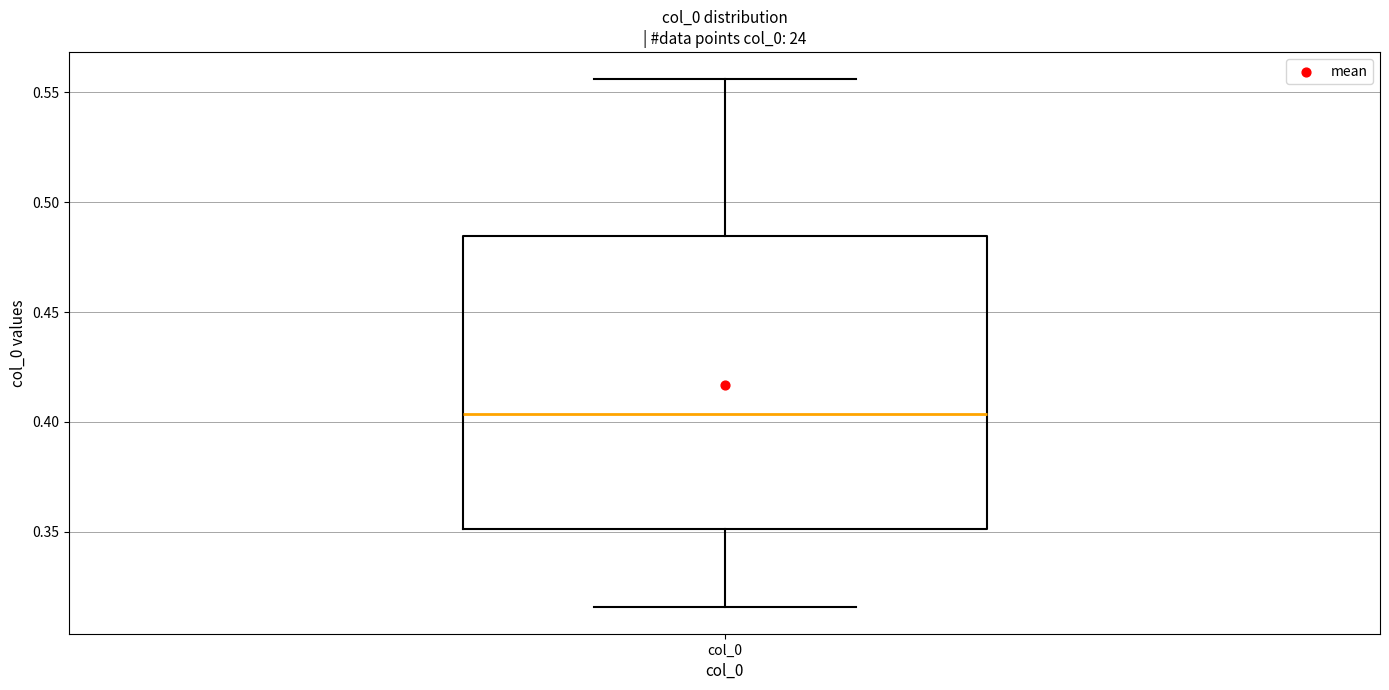

Read this box plot against the y-axis: the position of the median line, the range covered by the box, and the ends of both whiskers. The values are not printed on the chart, so give them approximately, as read against the axis.

median 0.405, box 0.350 to 0.485, whiskers 0.315 to 0.555